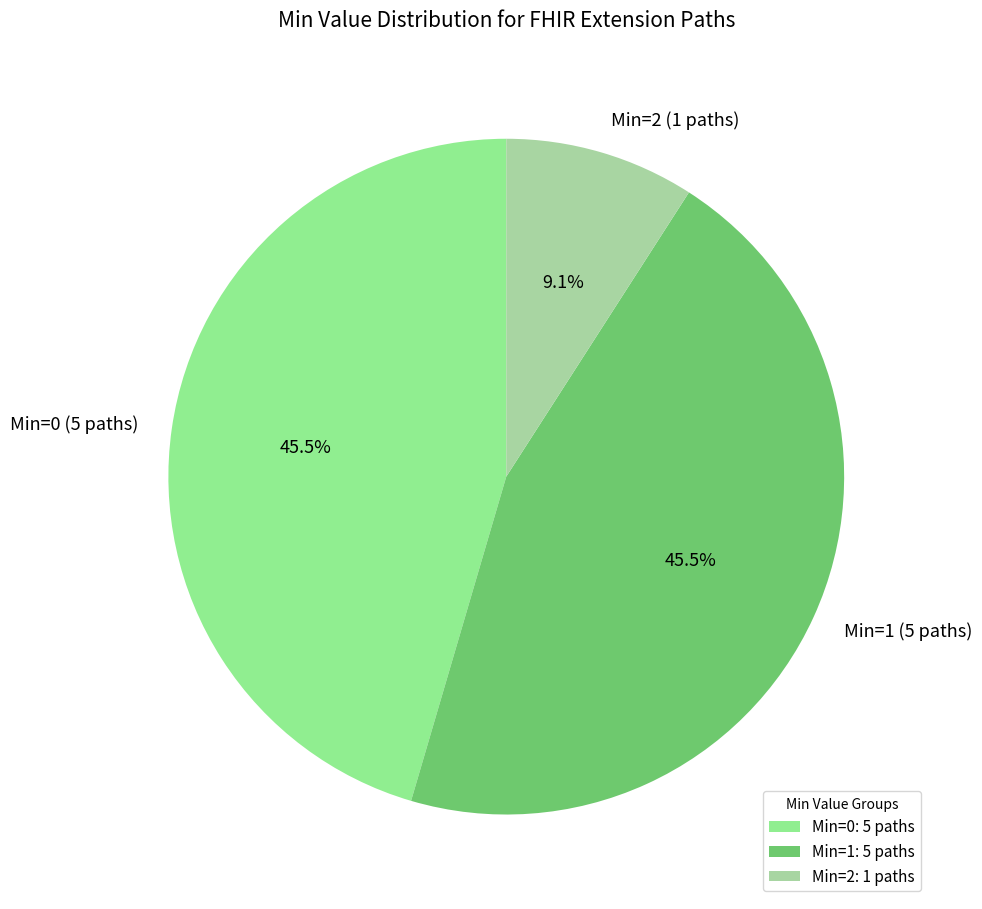

Does any single category account for the majority?

No